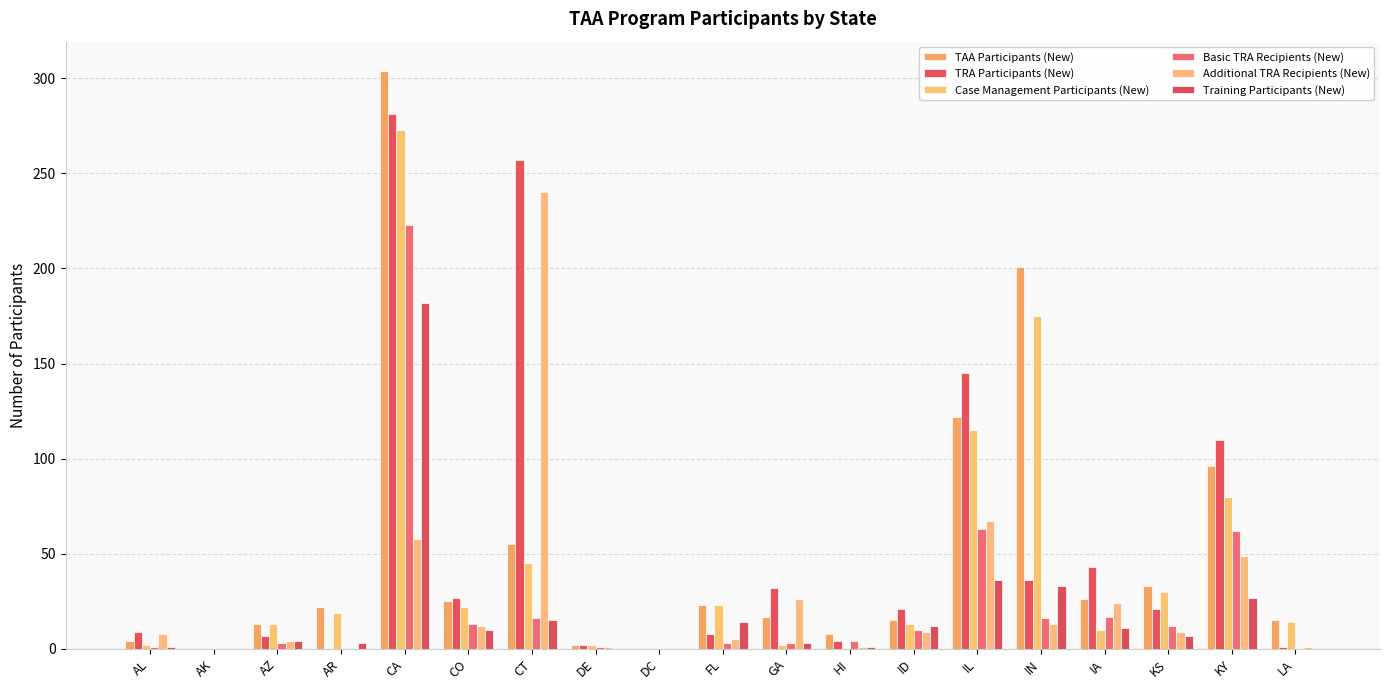

How many categories are shown in the chart?

19